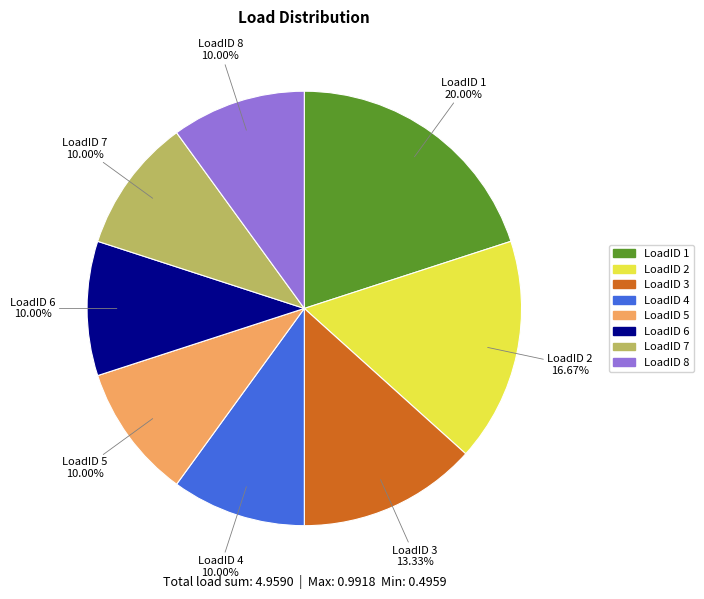

Do LoadID 3 and LoadID 8 together represent more than half of the pie?

No